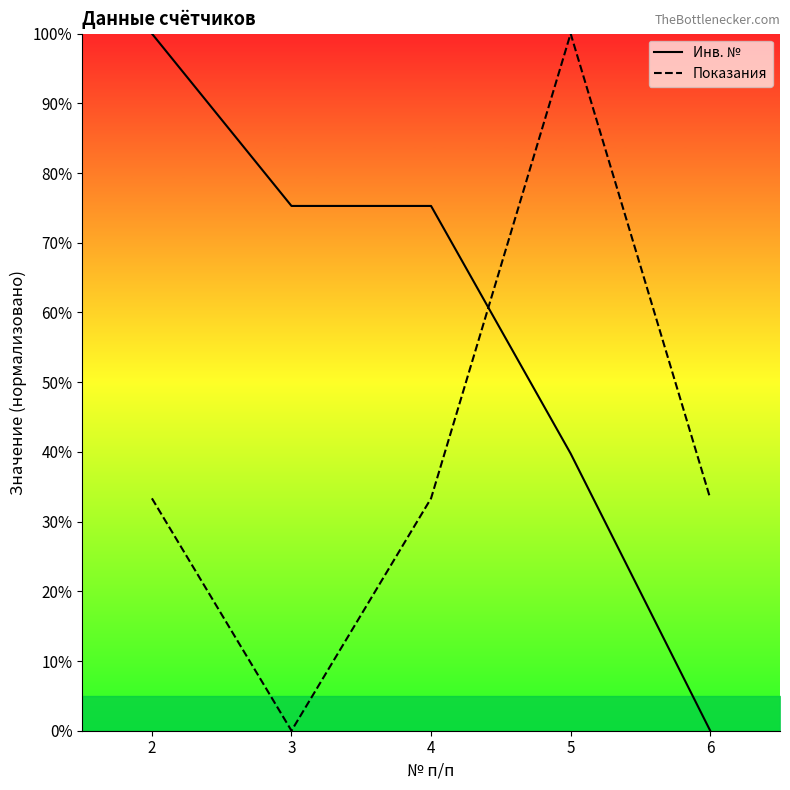

How many lines are shown in the chart?

2